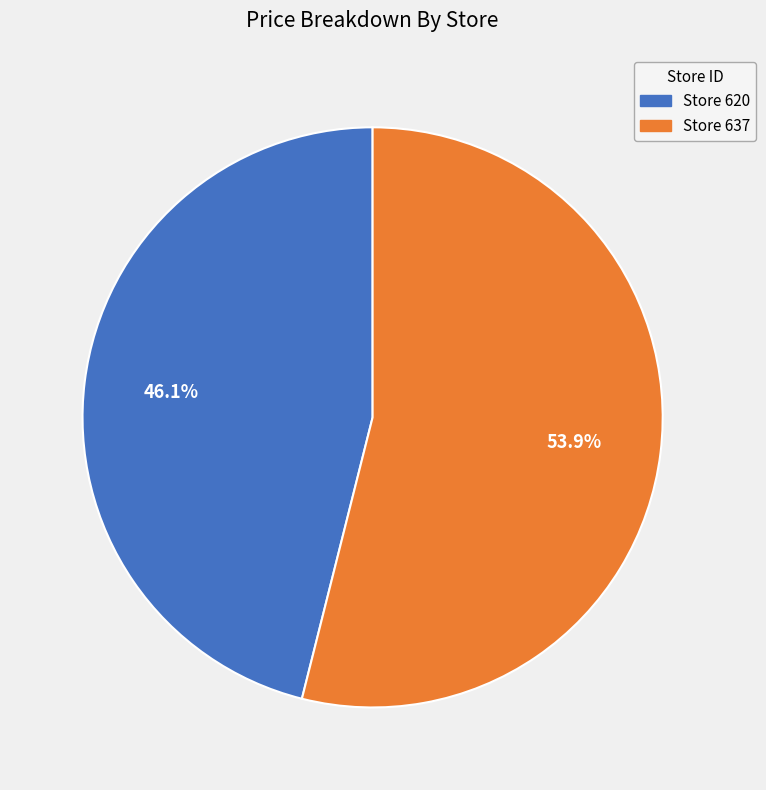

Does any single category account for the majority?

Yes